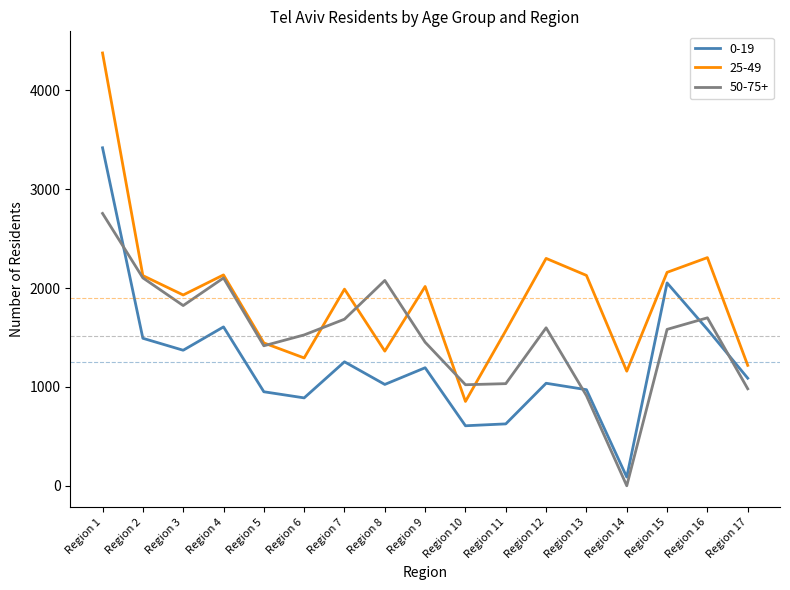

At which category does the chart reach its peak across all series?

Region 1